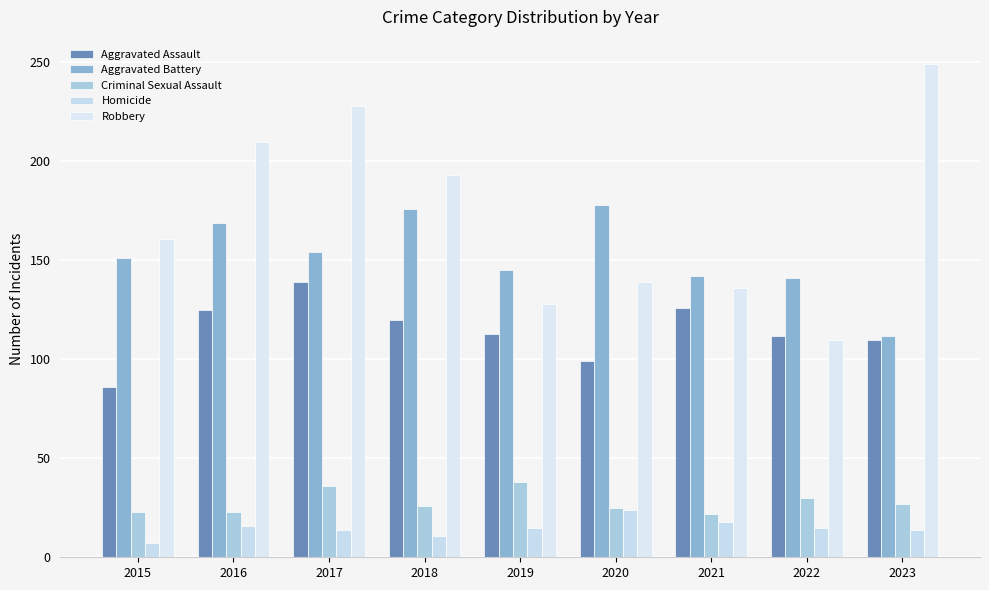

Count the number of categories in the chart.

9